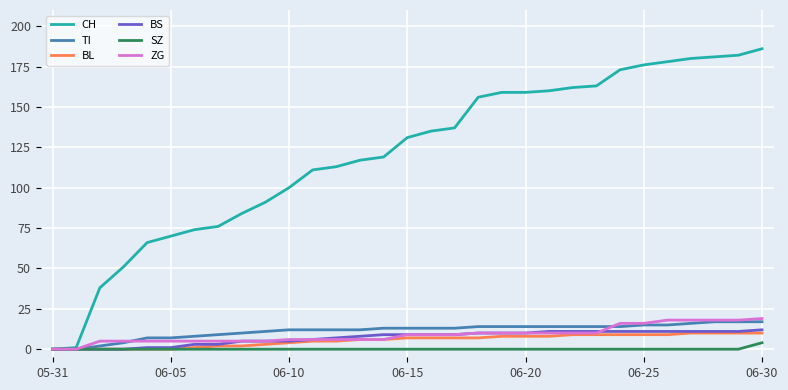

Which series has the largest total across all categories?

CH